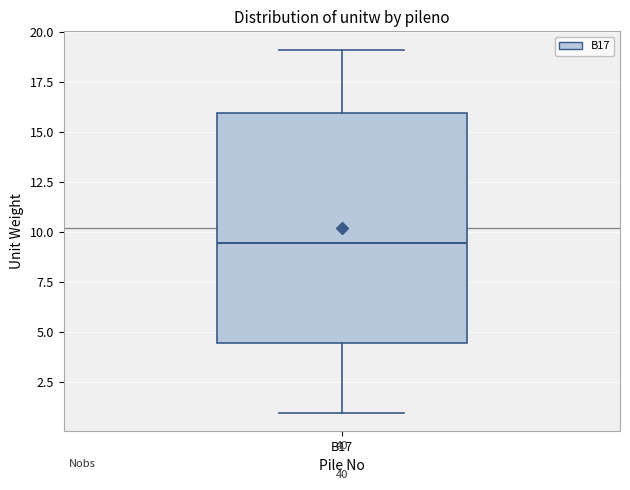

Read this box plot against the y-axis: the position of the median line, the range covered by the box, and the ends of both whiskers. The values are not printed on the chart, so give them approximately, as read against the axis.

median 9.5, box 4.5 to 16.0, whiskers 1.0 to 19.0